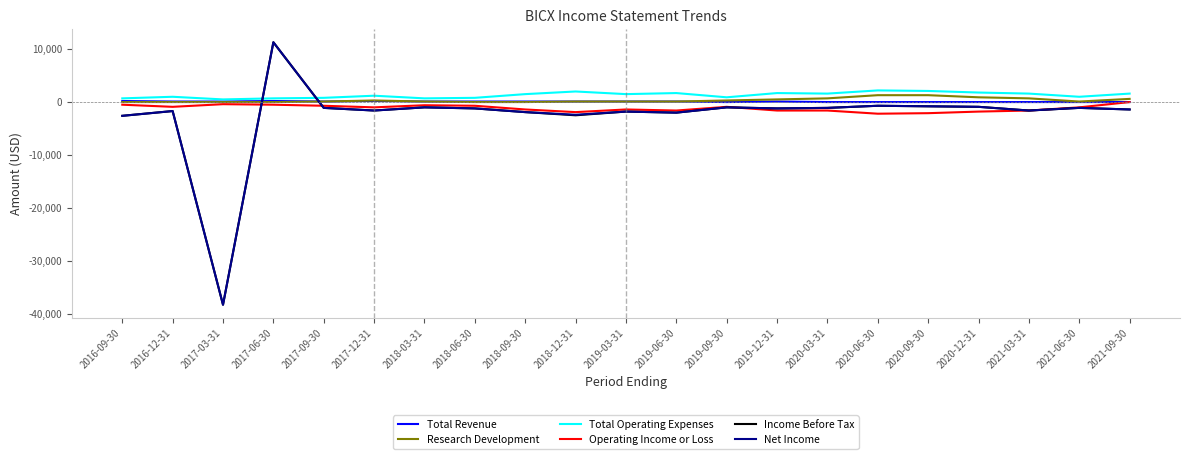

How many times do Income Before Tax and Total Operating Expenses cross each other?

2